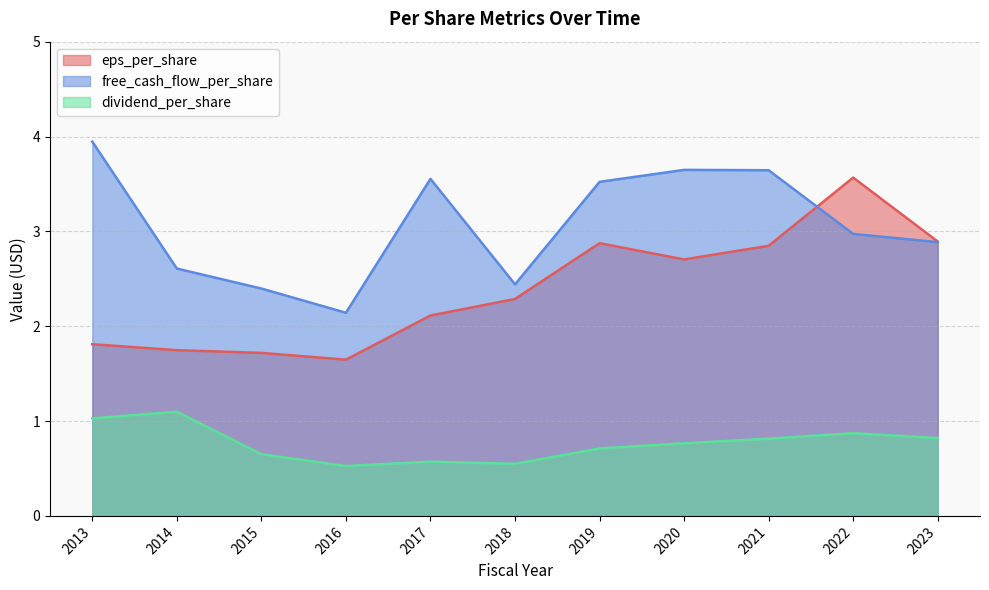

The value of eps_per_share at 2016 is 1.6. True or false?

True